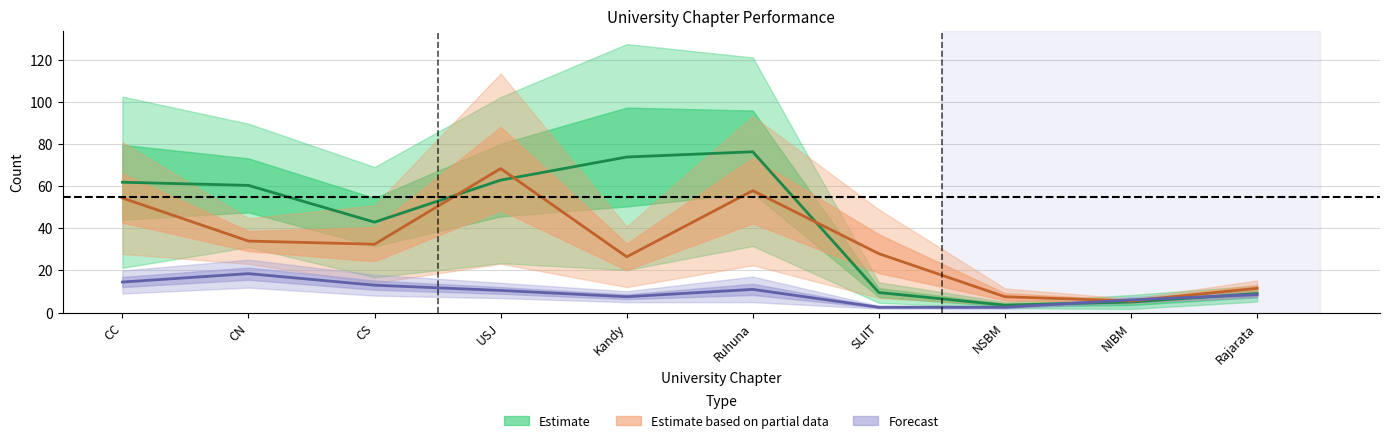

How many lines are shown in the chart?

3